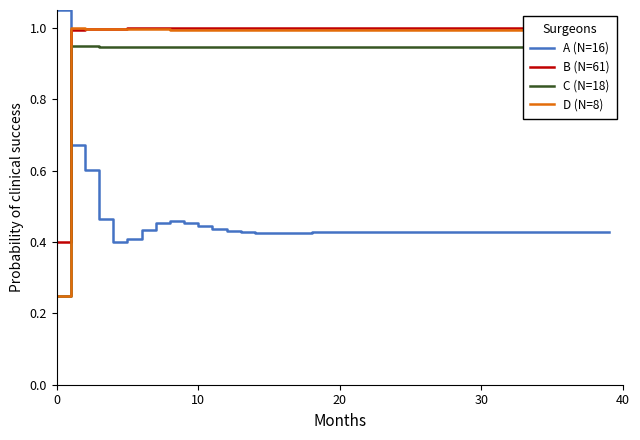

True or false: C (N=18) has a value of 0.9 at 38.

True